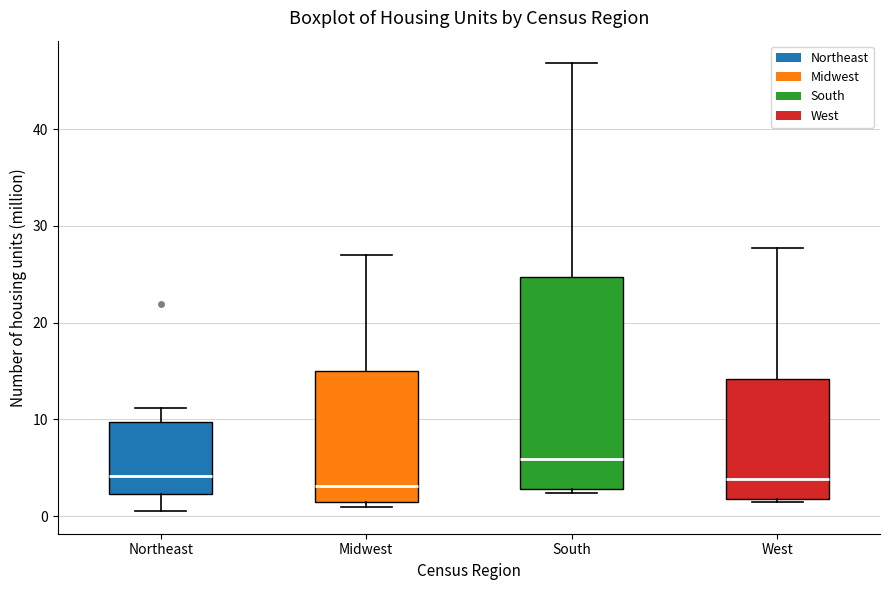

Where does the median line of the box for Midwest sit on the y-axis? The values are not printed on the chart, so give them approximately, as read against the axis.

3